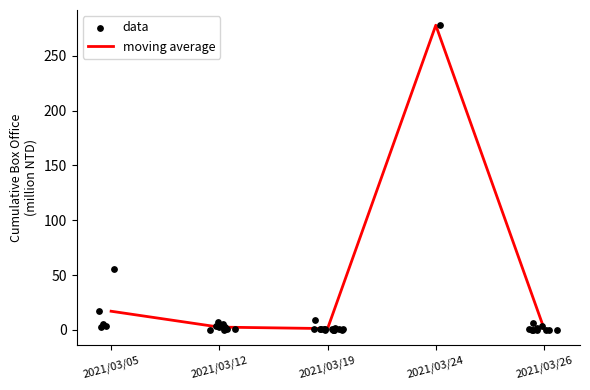

Which has a higher value, 2021/03/19 or 2021/03/12?

2021/03/12